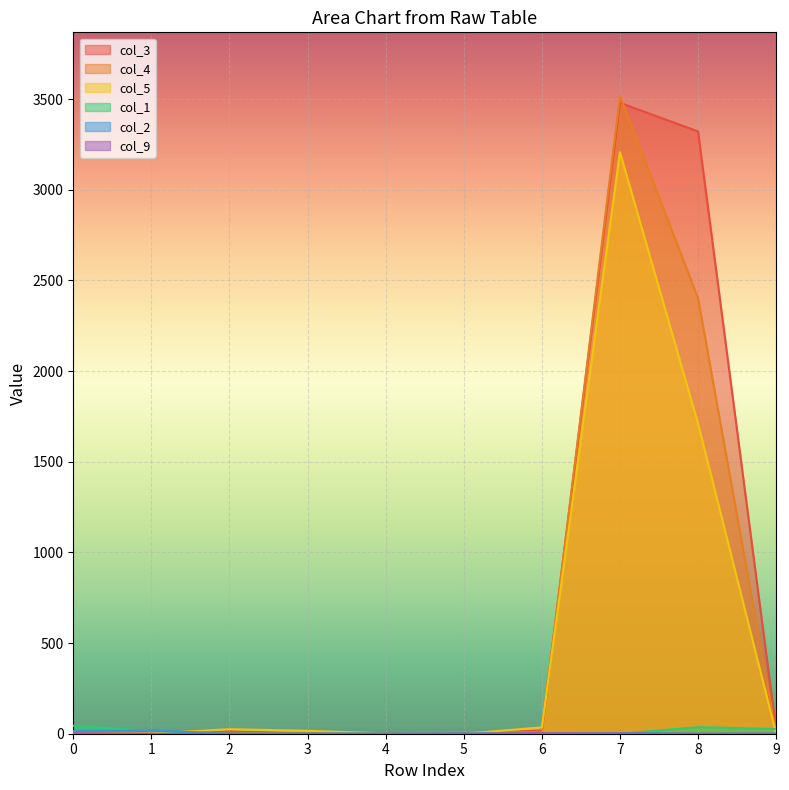

How many data points does each series have?

10